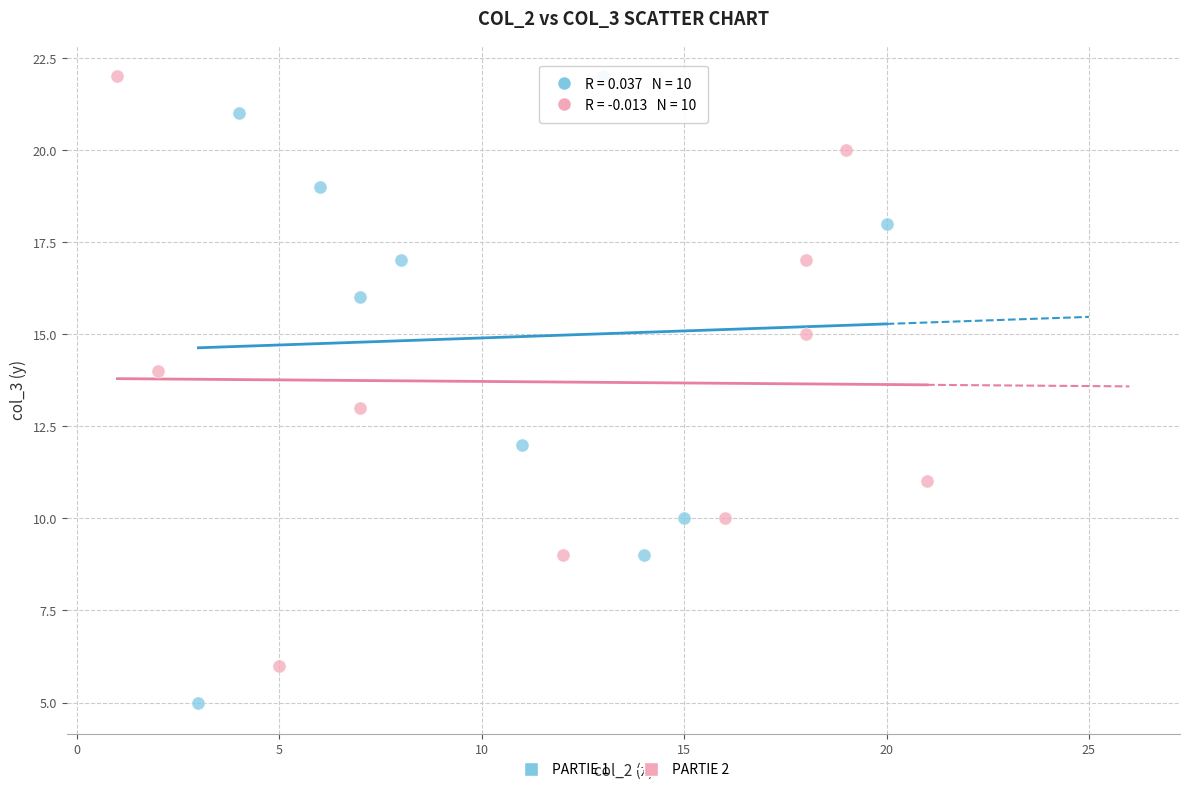

Which series contains the lowest Y value?

PARTIE 1